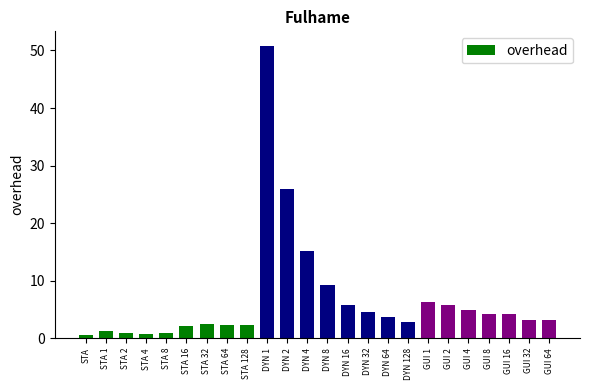

What is the maximum value shown in the chart?

50.8